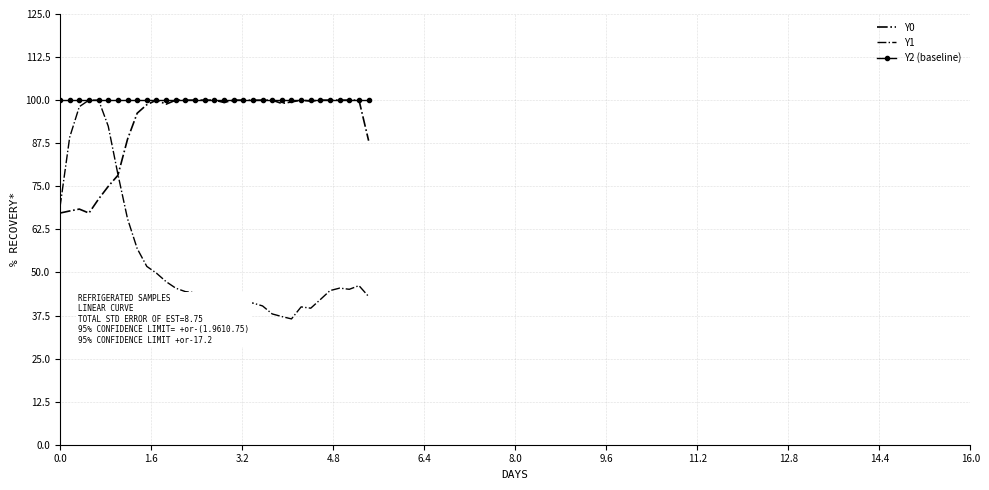

How many interior local valleys does the Y1 series have?

4